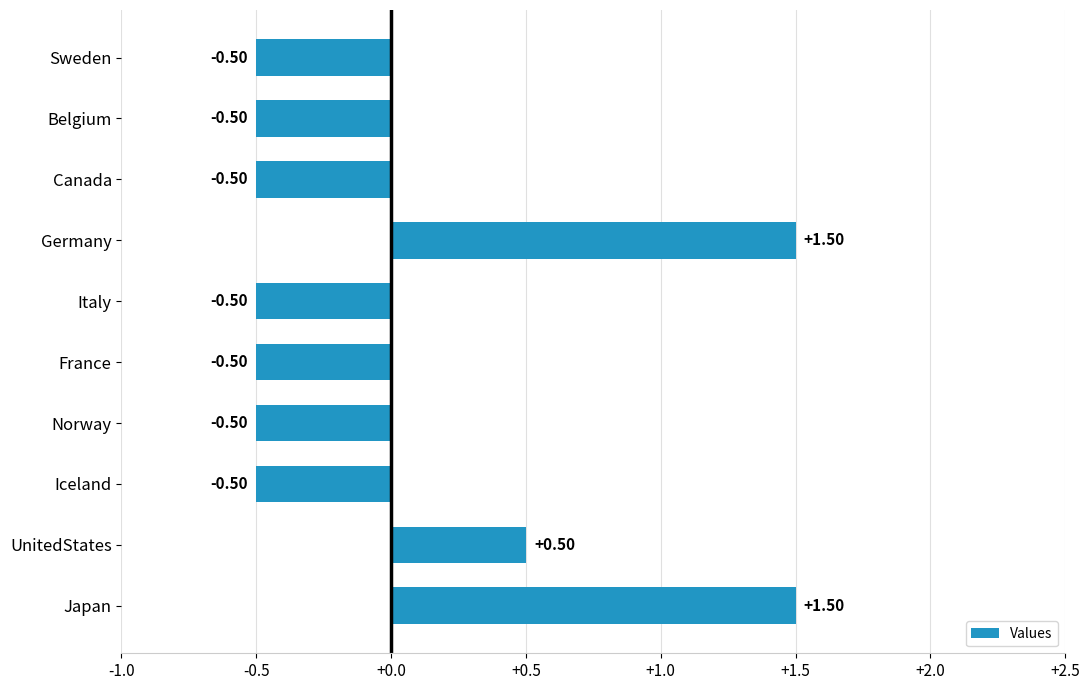

What is the difference between the values at Norway and Japan?

2.0